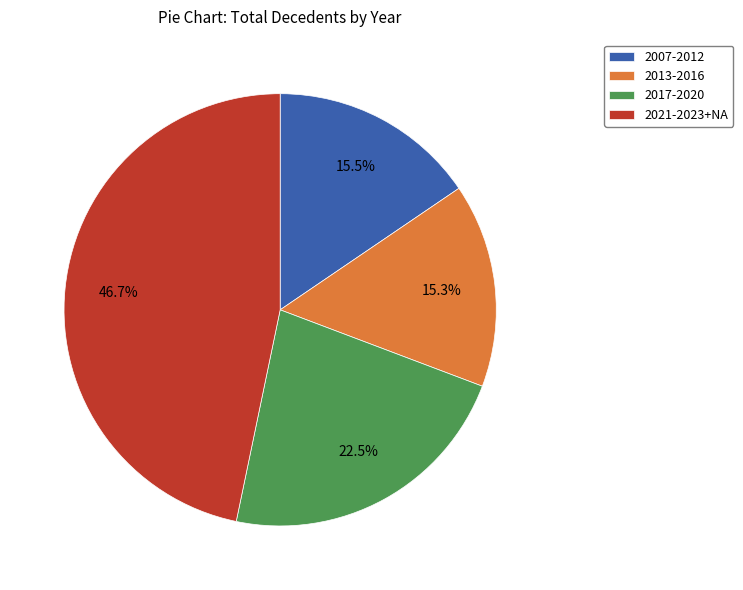

What is the ratio of the value at 2013-2016 to the value at 2021-2023+NA?

0.3